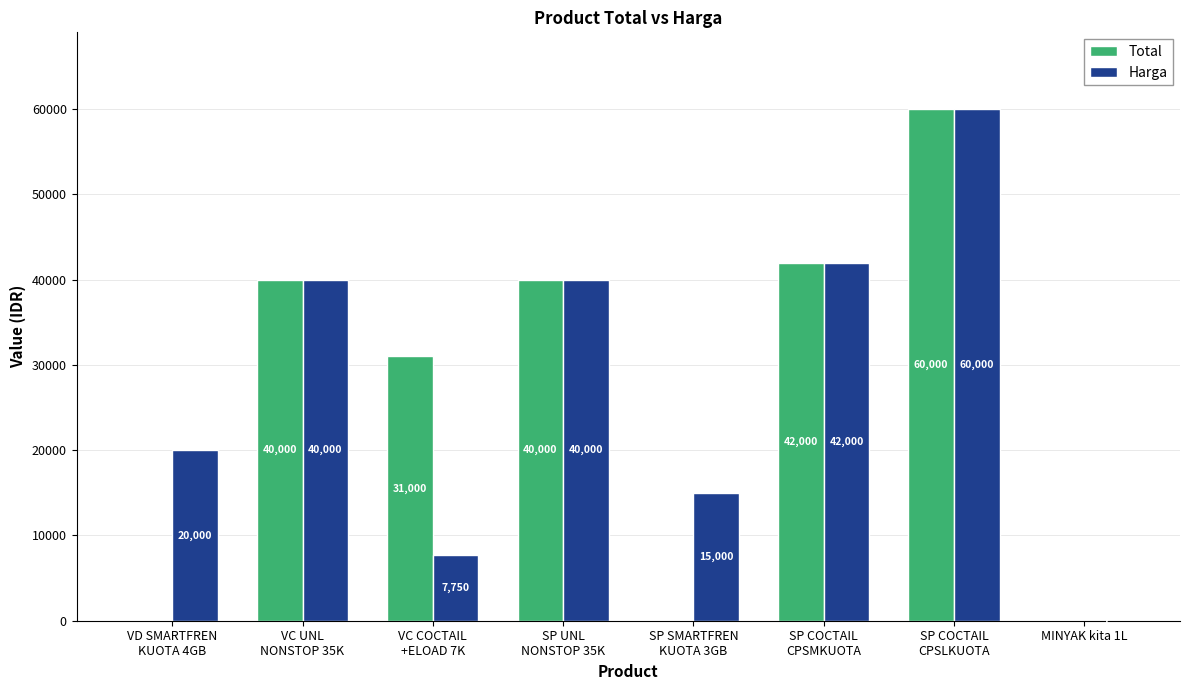

Which category has the highest value across all series?

SP COCTAIL
CPSLKUOTA